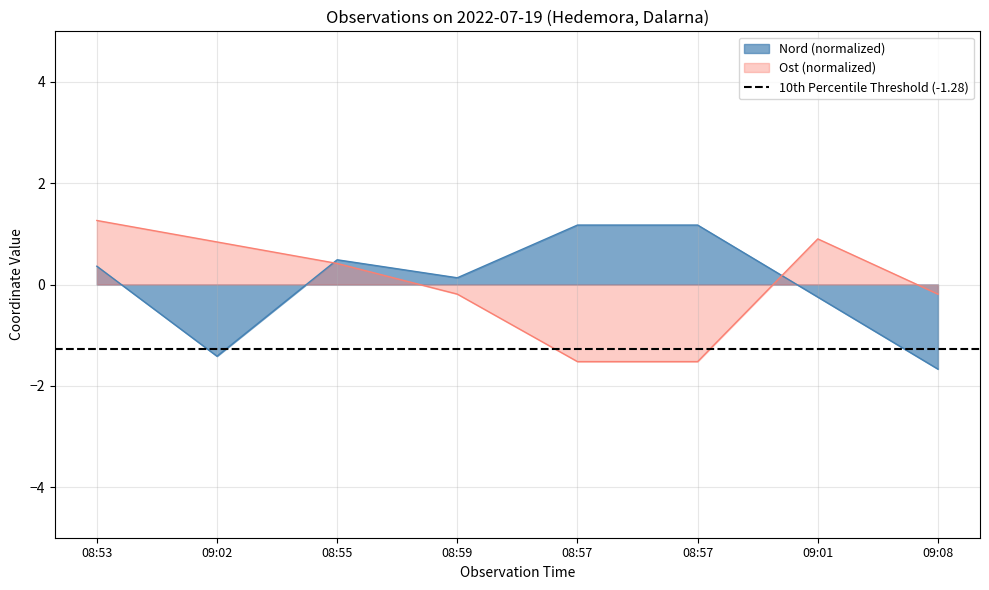

What value does the Ost series have at 08:57?

-1.5